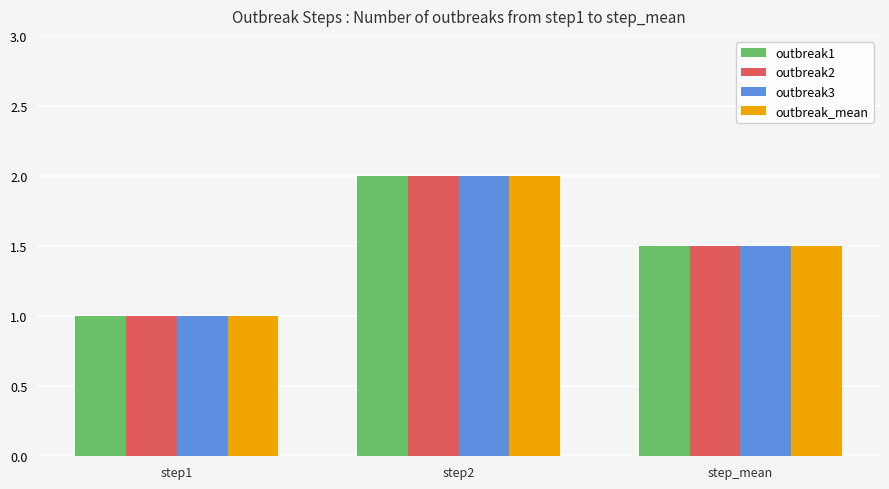

Reading left to right, extract all data points from this chart.

outbreak1: step1=1.0	step2=2.0	step_mean=1.5
outbreak2: step1=1.0	step2=2.0	step_mean=1.5
outbreak3: step1=1.0	step2=2.0	step_mean=1.5
outbreak_mean: step1=1.0	step2=2.0	step_mean=1.5